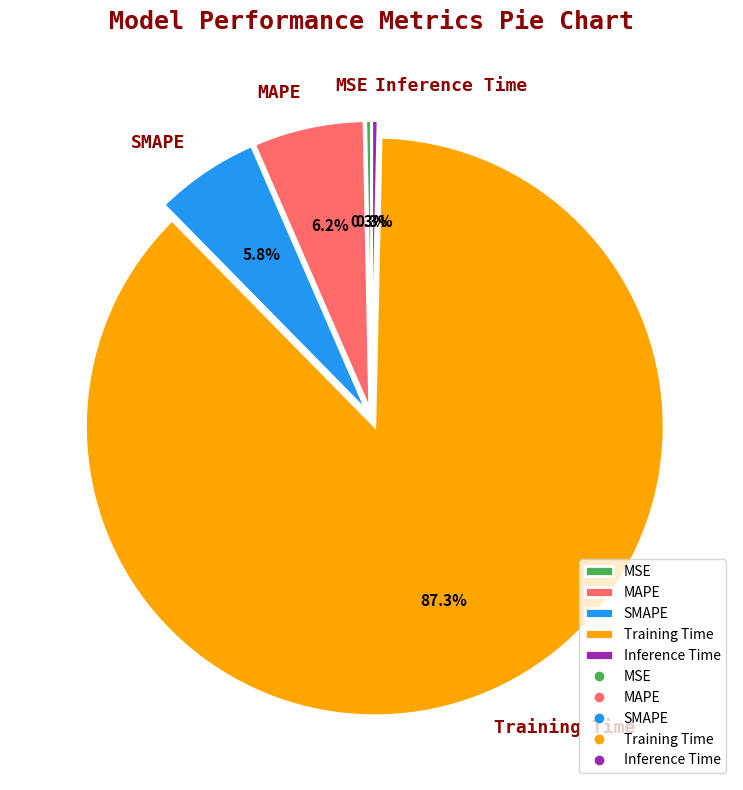

To the nearest percent, what is the average slice percentage?

20%